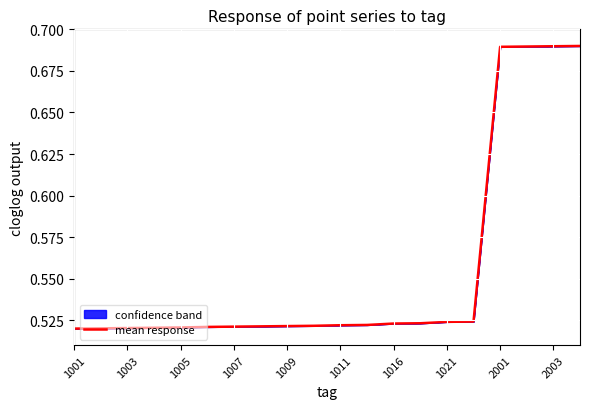

Which has a higher value, 2001 or 1007?

2001